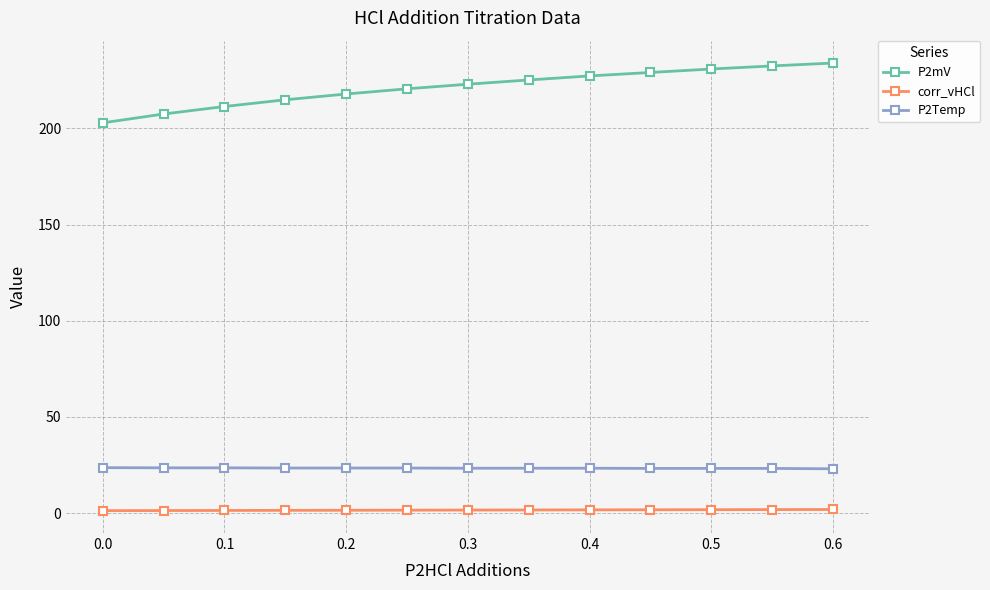

Which series has the largest total across all categories?

P2mV